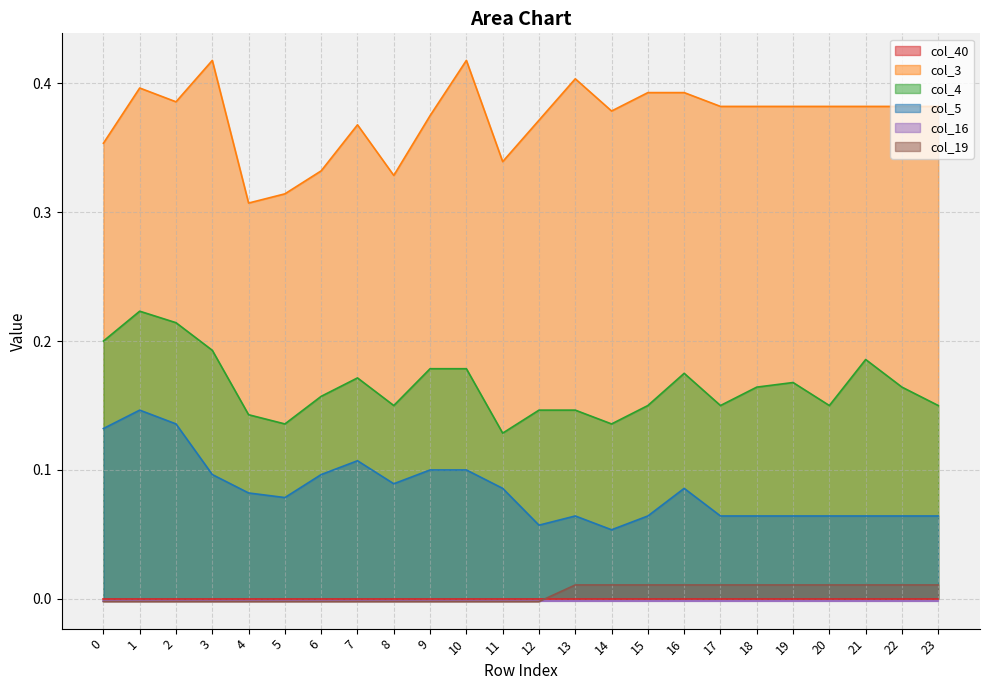

True or false: col_3 and col_4 intersect in this chart.

False